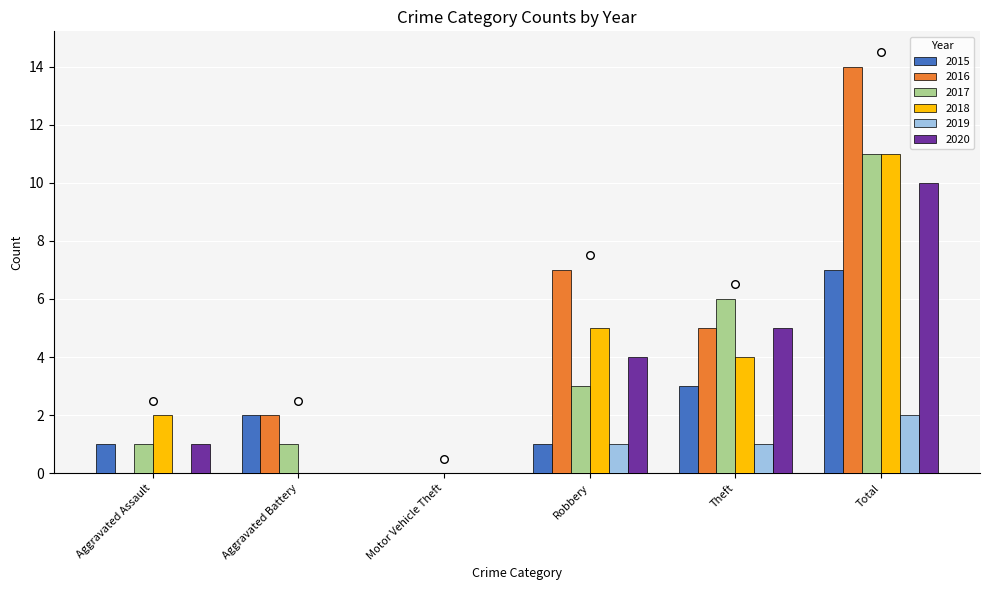

At which category is the sum across all series the highest?

Total